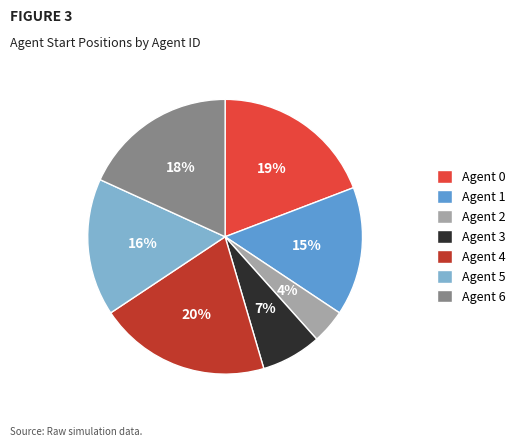

Do Agent 5 and Agent 1 together represent more than half of the pie?

No